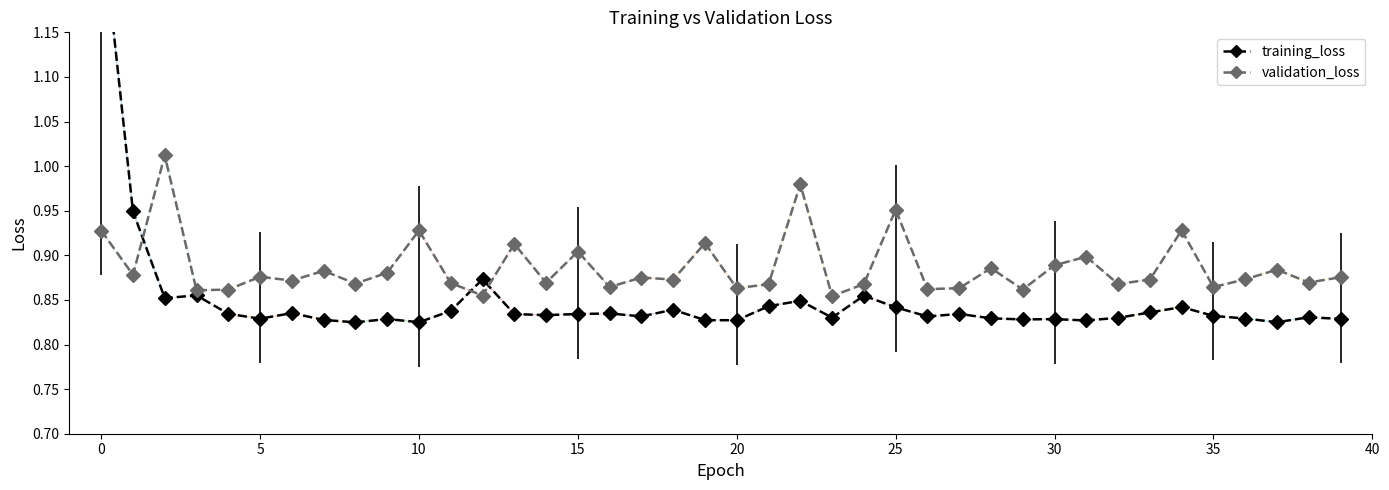

What is the total value across all series at 30?

1.7